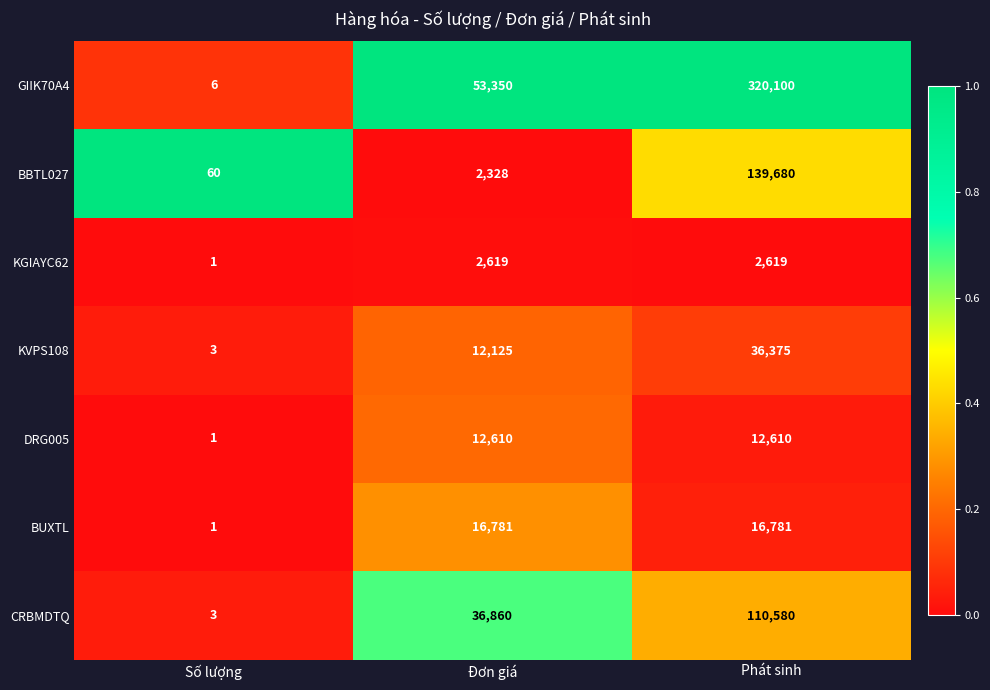

Rank the series at Đơn giá from lowest to highest value.

BBTL027, KGIAYC62, KVPS108, DRG005, BUXTL, CRBMDTQ, GIIK70A4